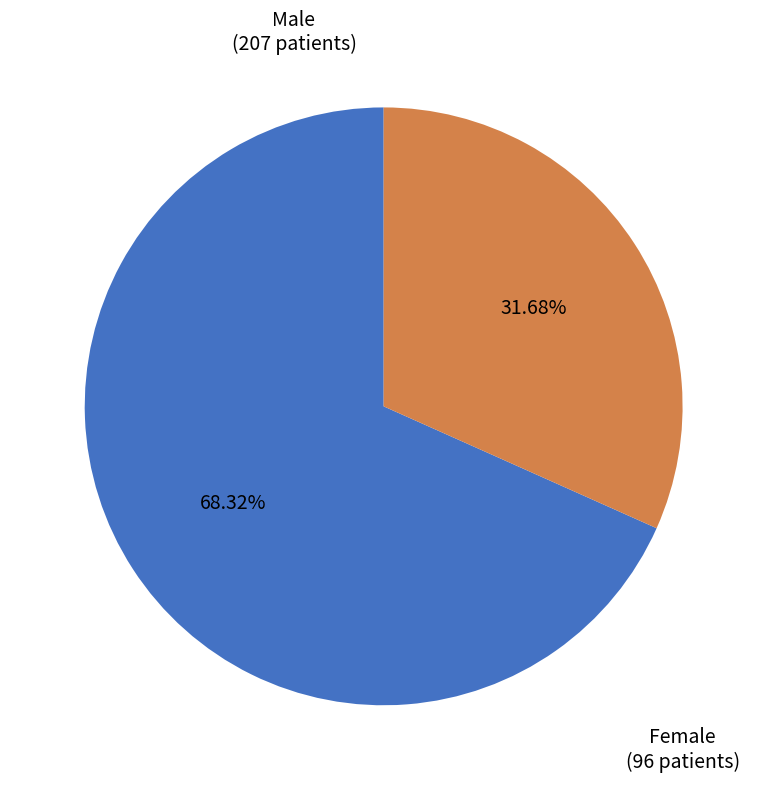

Is there a majority slice in this chart?

Yes